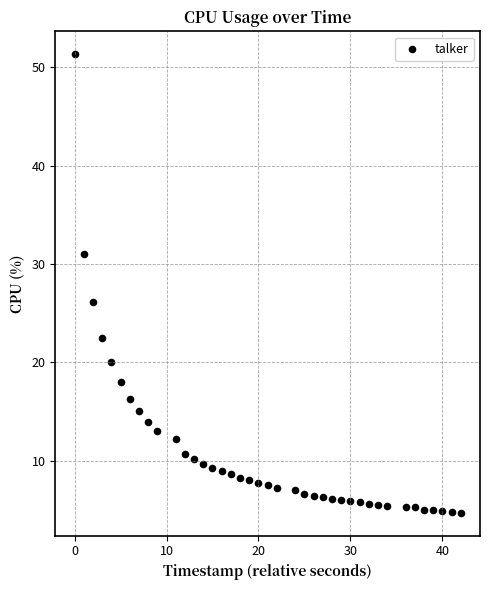

What is the range of X values (max minus min)?

42.0